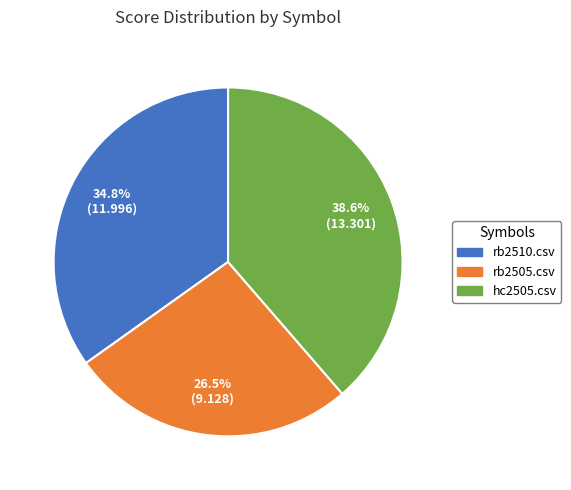

What is the ratio of the value at rb2510.csv to the value at rb2505.csv?

1.3